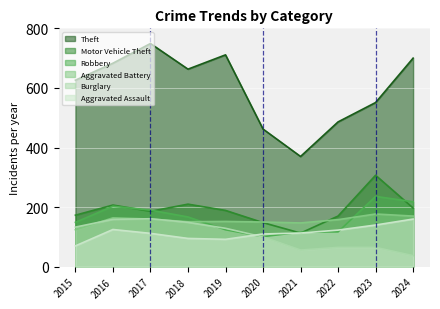

Reading right to left, list all the values displayed in this chart.

Aggravated Assault: 160	140	123	113	110	92	95	112	125	70
Aggravated Battery: 170	177	158	147	150	152	151	160	164	124
Burglary: 37	65	65	56	100	129	149	161	159	133
Robbery: 218	236	117	116	101	124	167	190	203	149
Motor Vehicle Theft: 197	307	170	113	148	189	210	186	207	173
Theft: 700	551	486	370	462	711	663	749	683	626